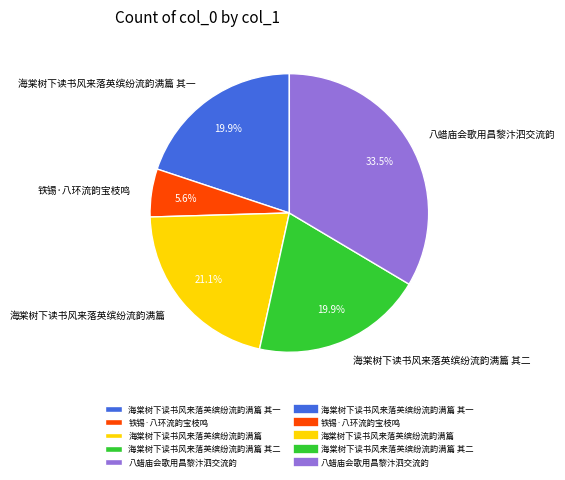

What percentage is the 海棠树下读书风来落英缤纷流韵满篇 其一 slice, to the nearest percent?

20%